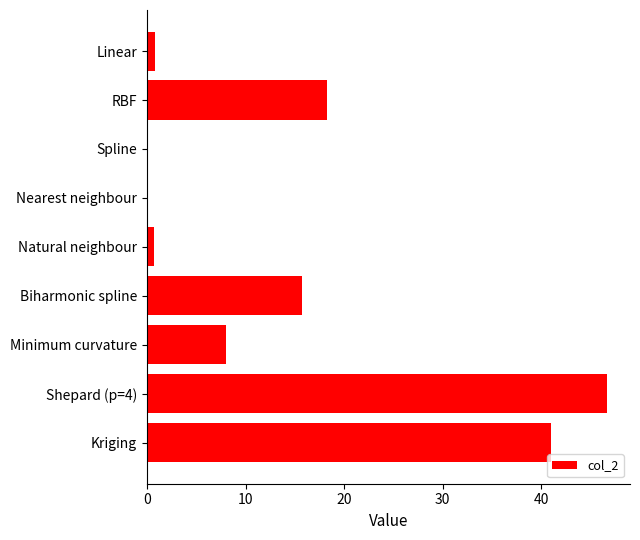

What is the greatest value displayed?

46.7